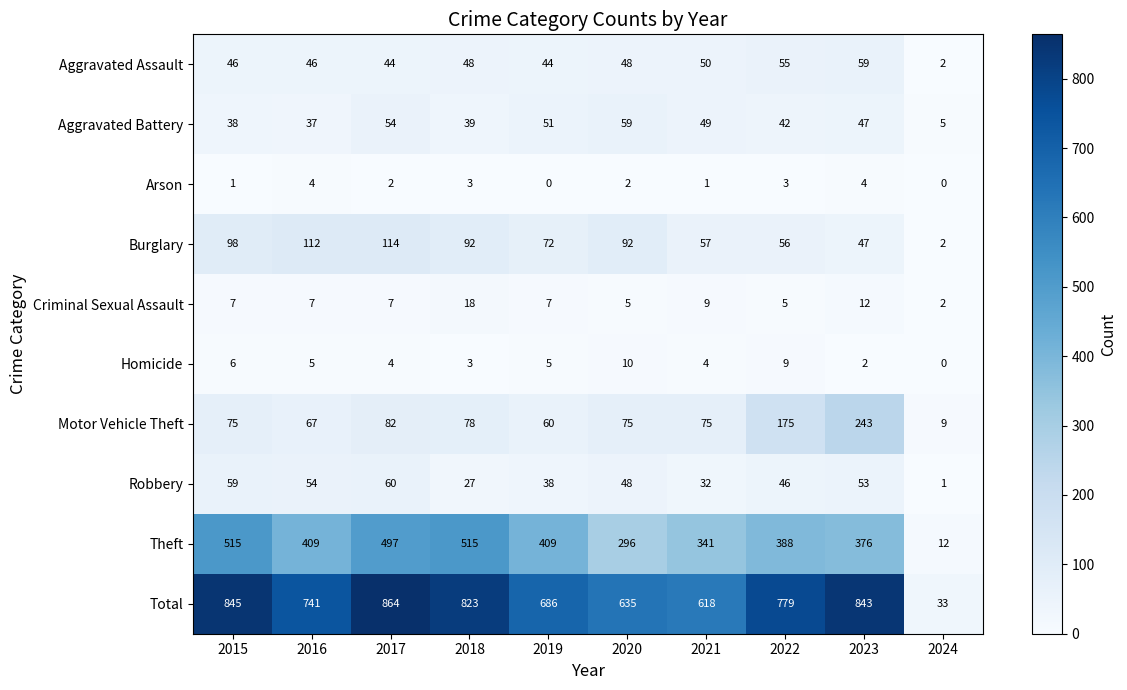

At which label does Homicide first exceed 5?

2015